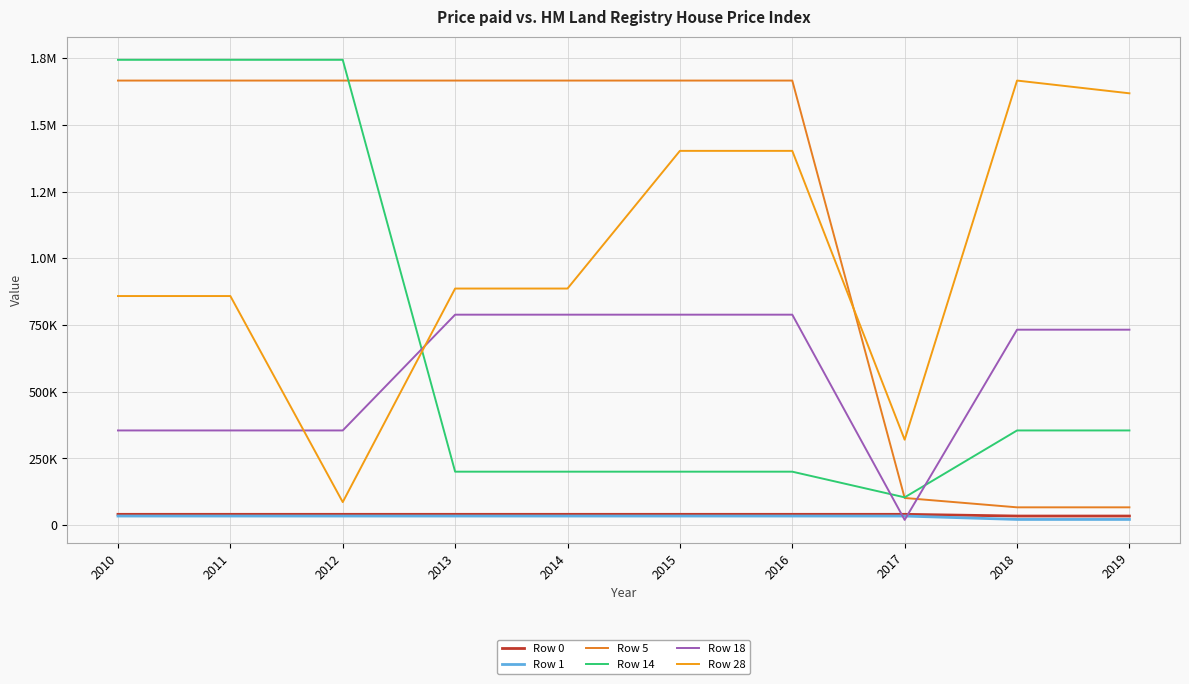

What is the value of the Row 5 point at the 7th from the left?

1666700